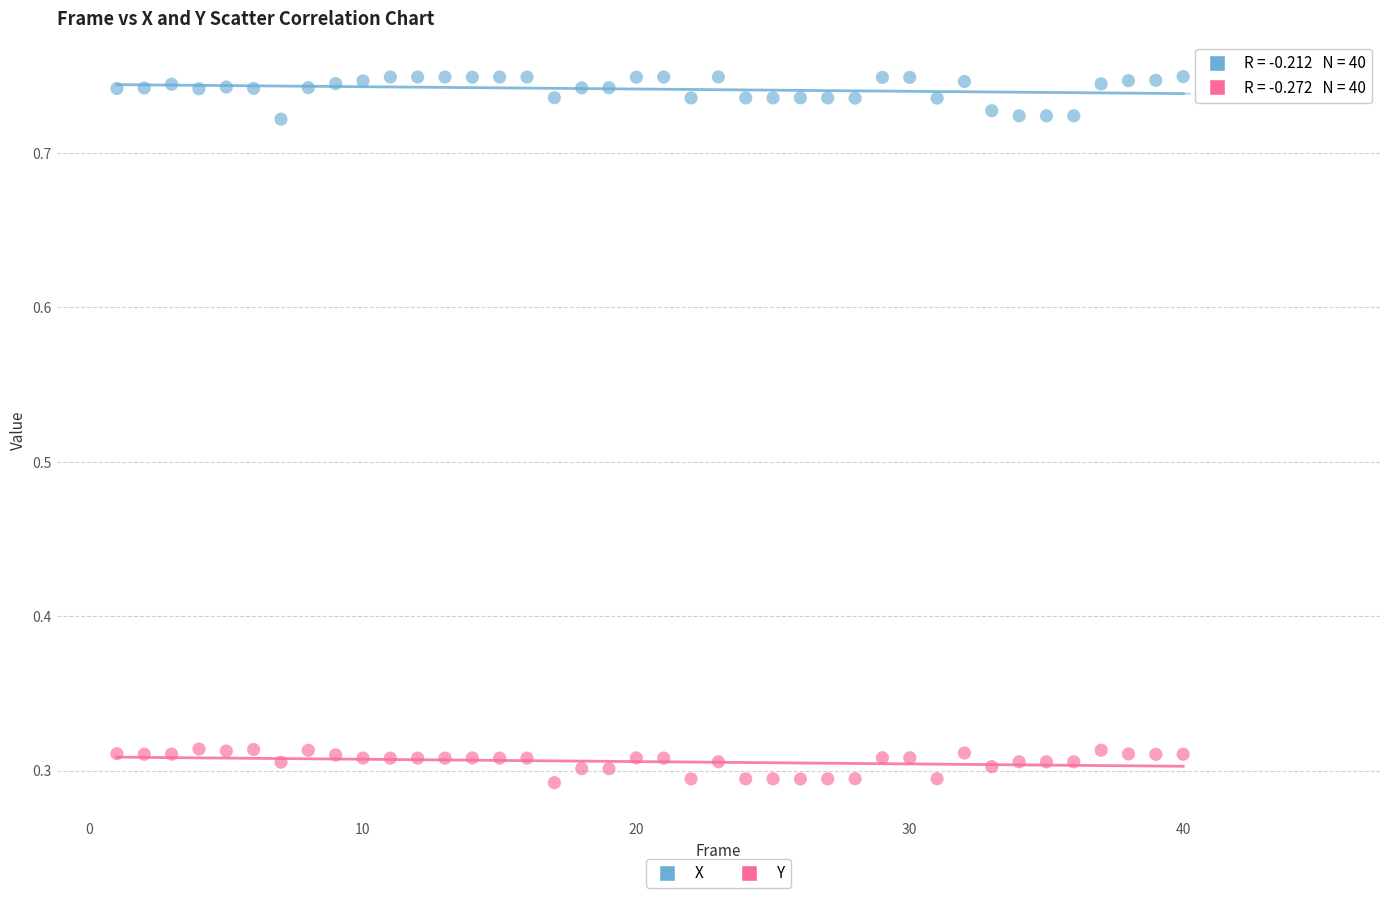

Which series reaches the minimum Y coordinate?

Y